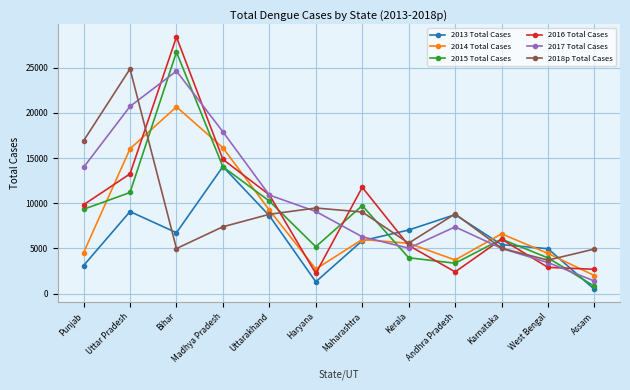

What is the label of the 5th point from the left?

Uttarakhand